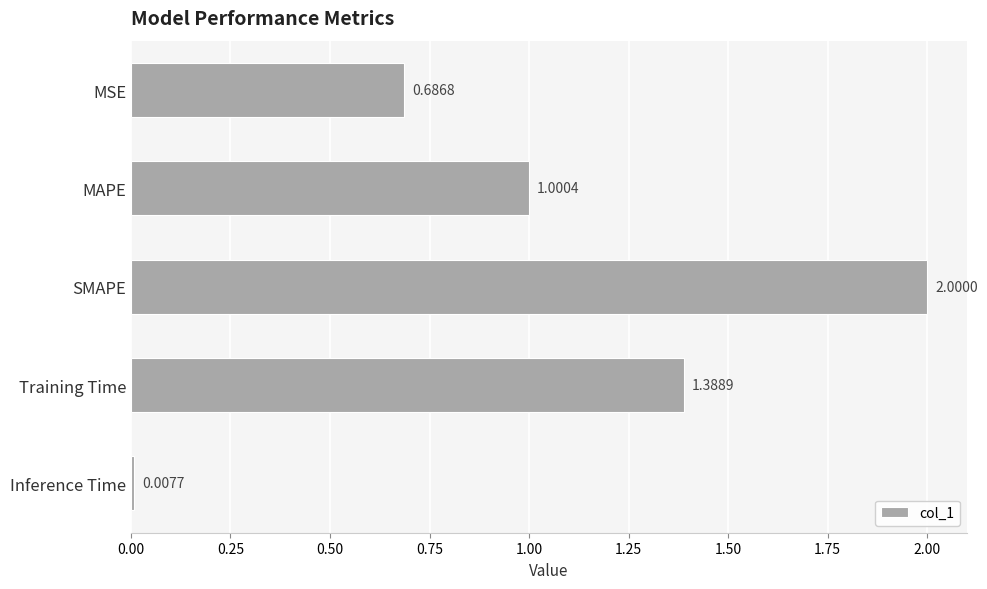

What is the change in value from MAPE to SMAPE?

+1.0